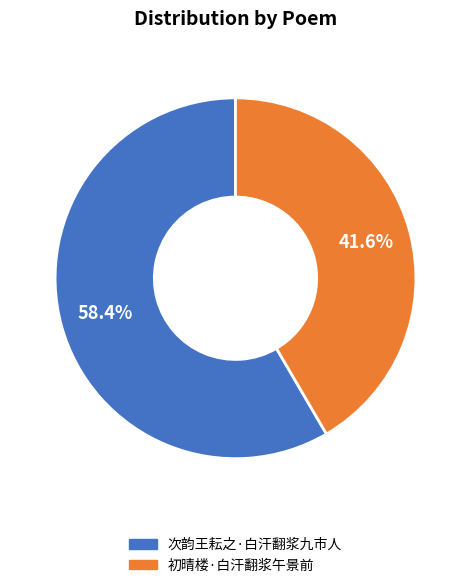

Rank the categories by value from lowest to highest.

初晴楼·白汗翻浆午景前, 次韵王耘之·白汗翻浆九市人